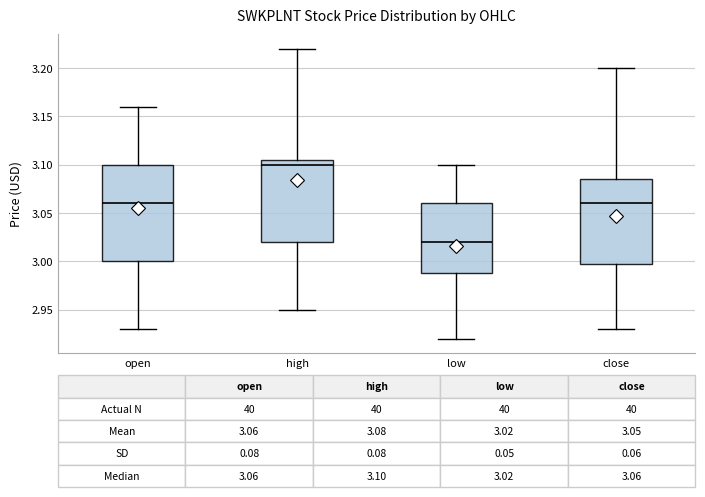

Which box has the highest median line?

high